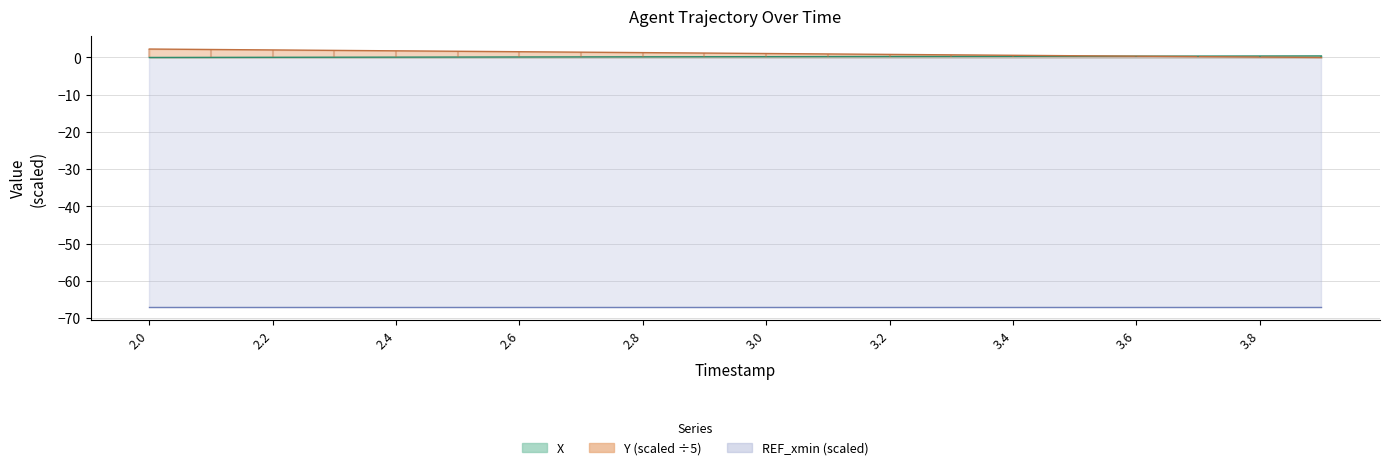

Which series has the largest range (max minus min)?

Y